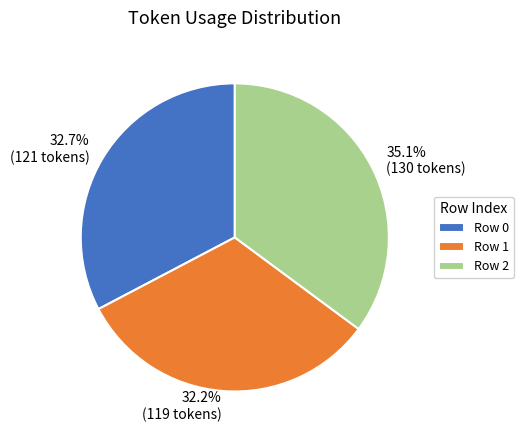

Does Row 0 represent more than half of the total?

No